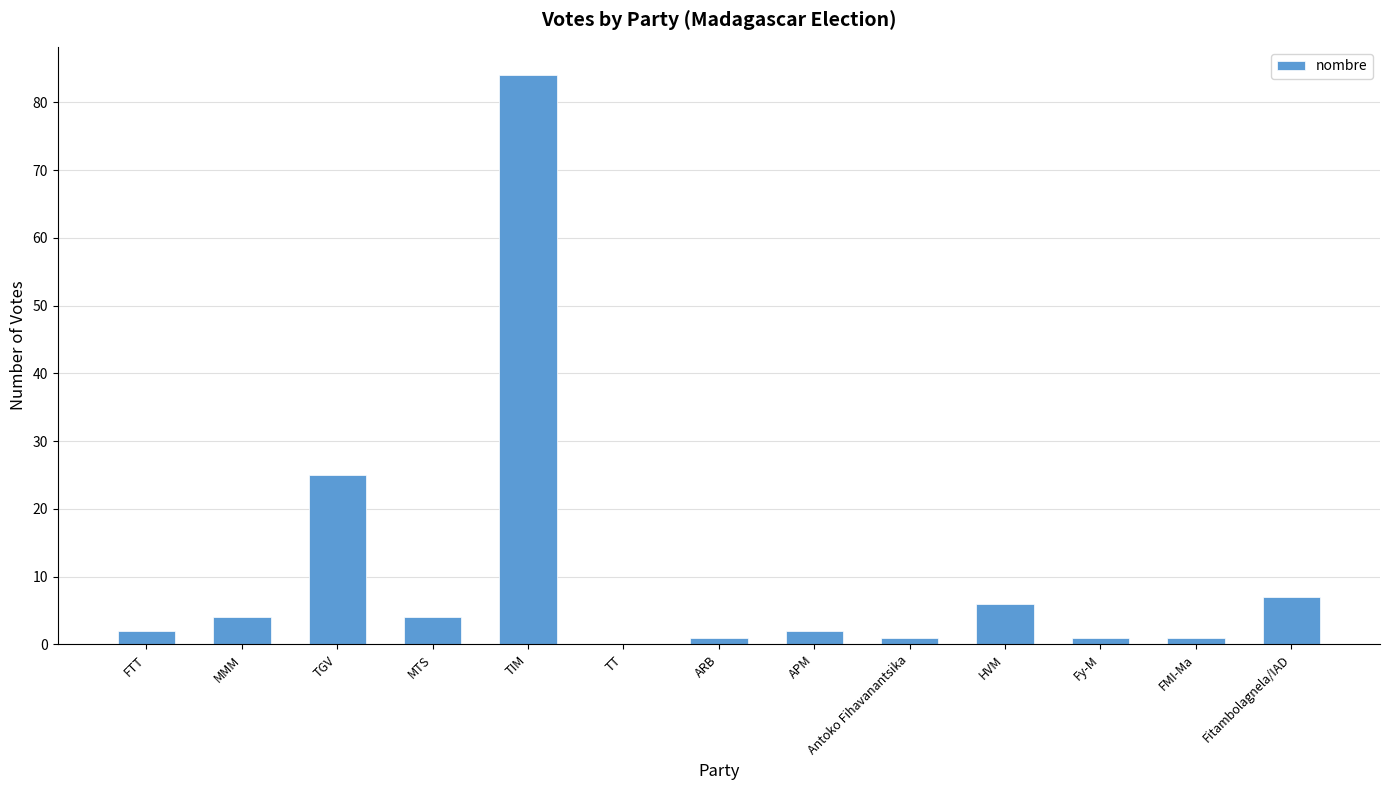

What is the sum of all values?

138